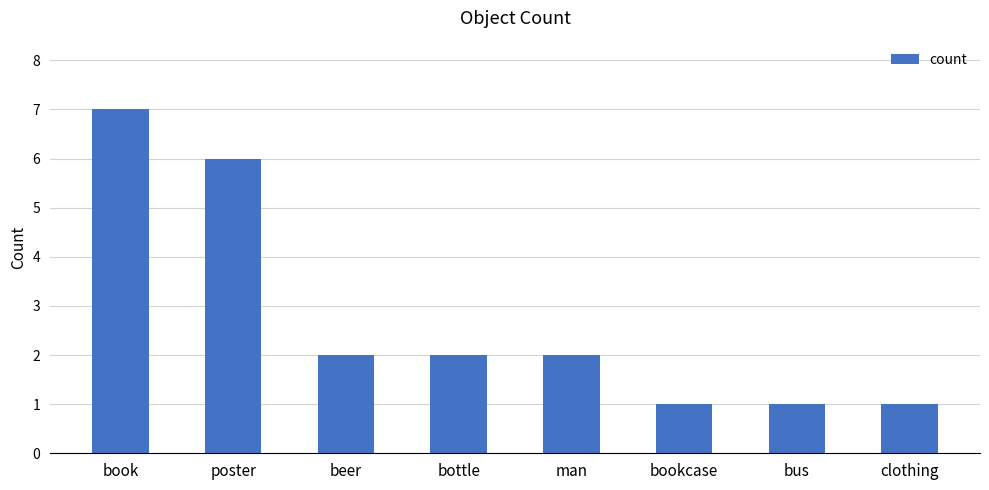

Reading left to right, extract all data points from this chart.

book=7	poster=6	beer=2	bottle=2	man=2	bookcase=1	bus=1	clothing=1